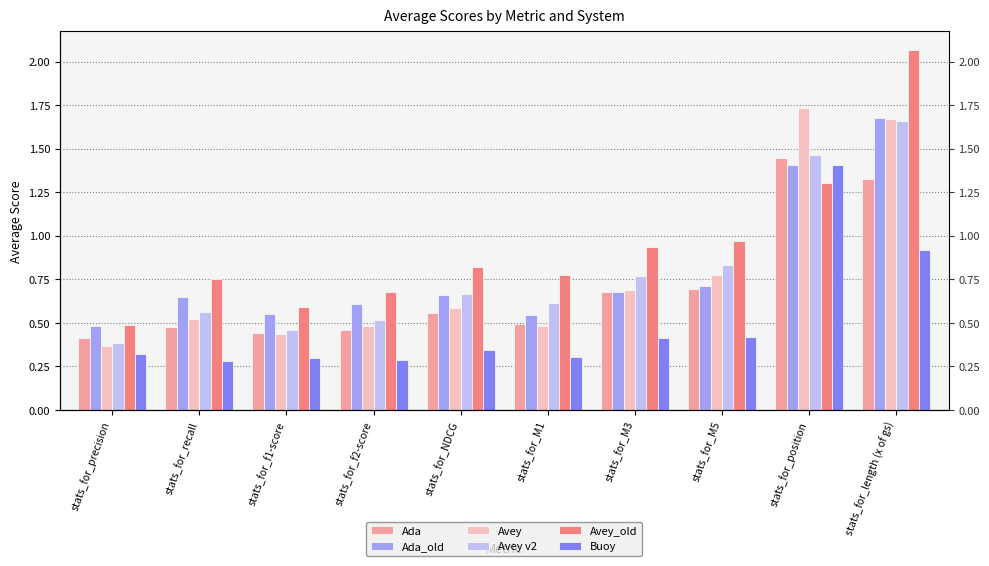

Which series has the largest total across all categories?

Avey_old